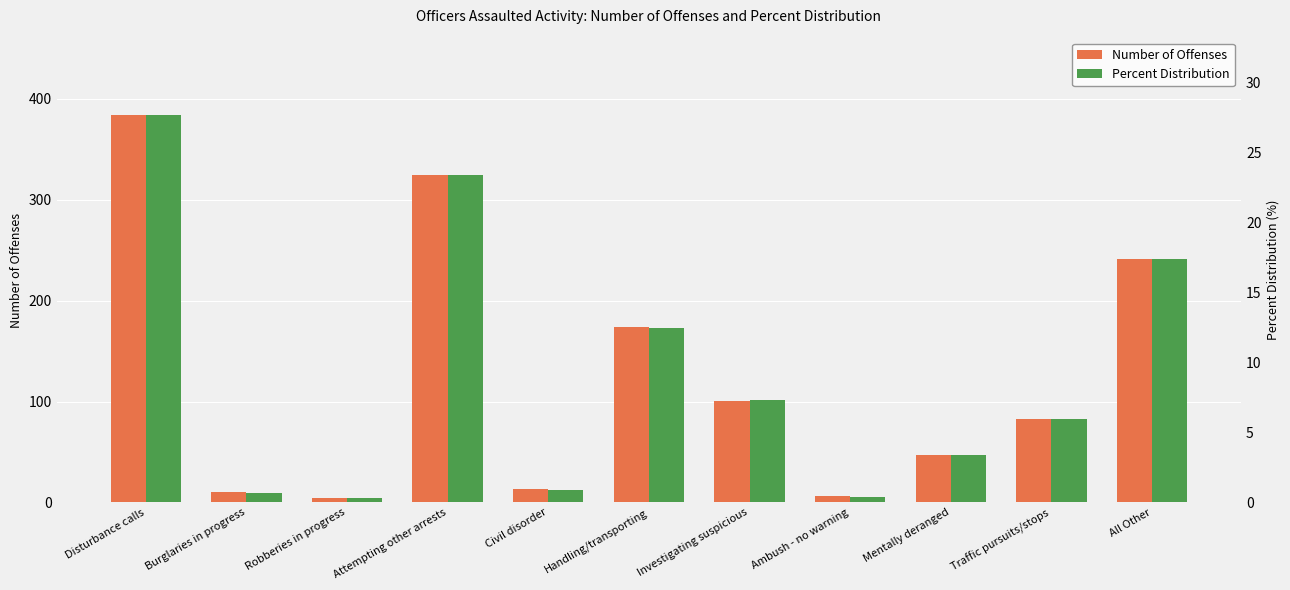

Between Ambush - no warning and Robberies in progress, which is larger?

Ambush - no warning